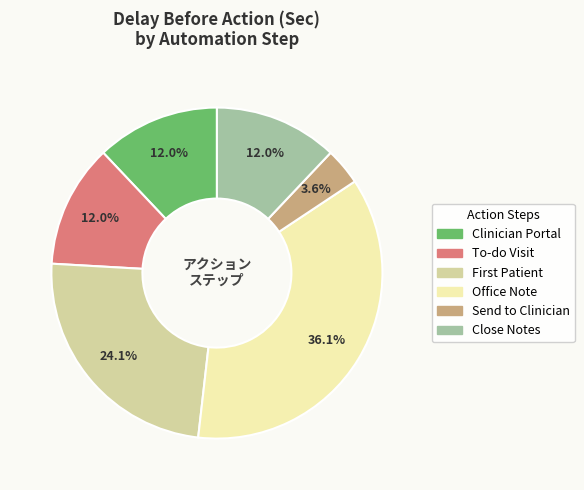

What is the largest slice in the pie chart?

Office Note